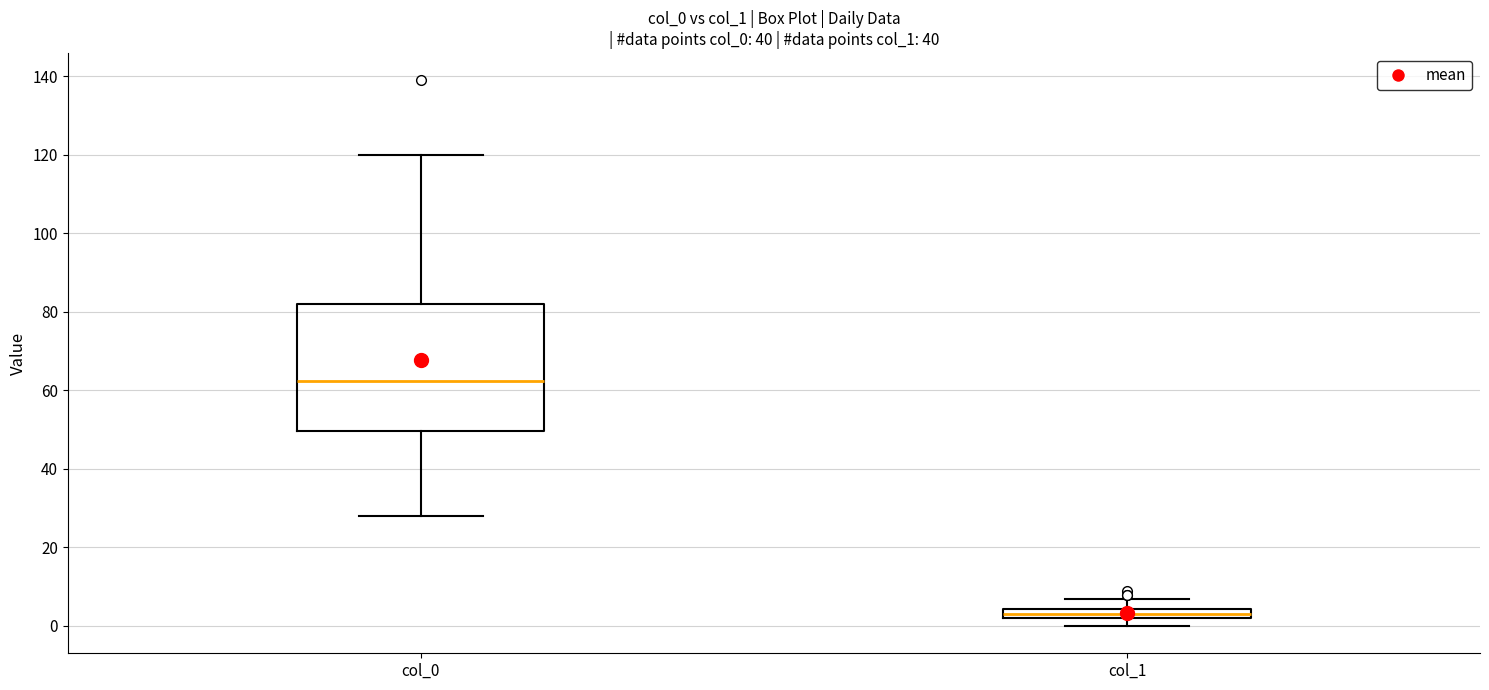

Where is the upper edge of the box for col_0 on the y-axis? The values are not printed on the chart, so give them approximately, as read against the axis.

82